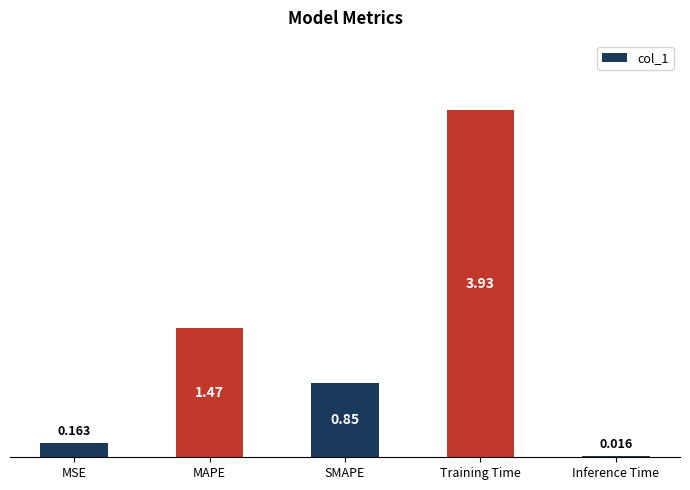

Which label corresponds to the smallest value in the chart?

Inference Time